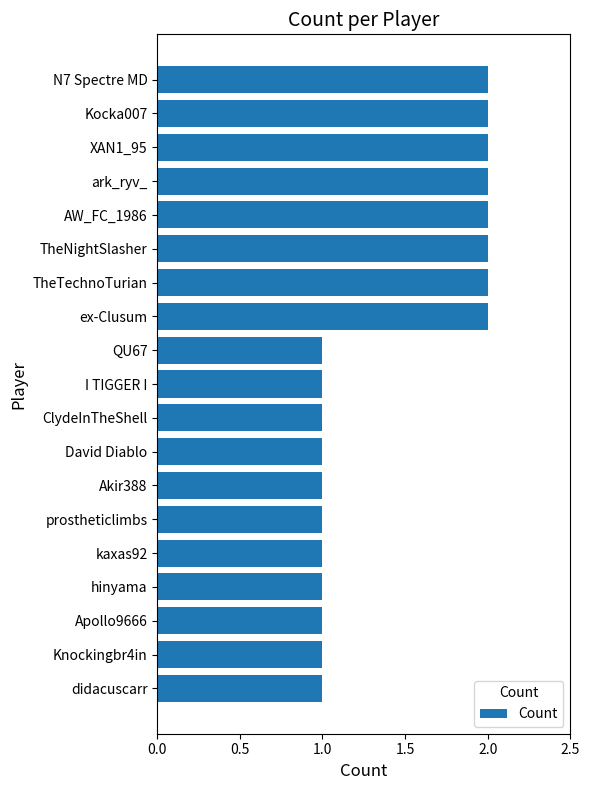

What is the sum of all values?

27